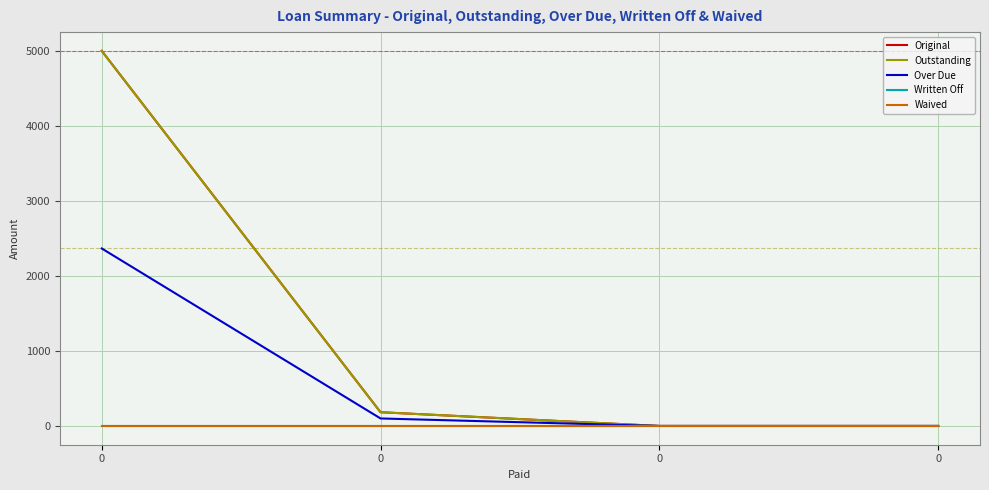

Reading left to right, what are all the values shown in this chart?

Original: 0=5000.0	0=183.2	0=0.0	0=0.0
Outstanding: 0=5000.0	0=183.2	0=0.0	0=0.0
Over Due: 0=2366.0	0=100.0	0=0.0	0=0.0
Written Off: 0=0.0	0=0.0	0=0.0	0=0.0
Waived: 0=0.0	0=0.0	0=0.0	0=0.0